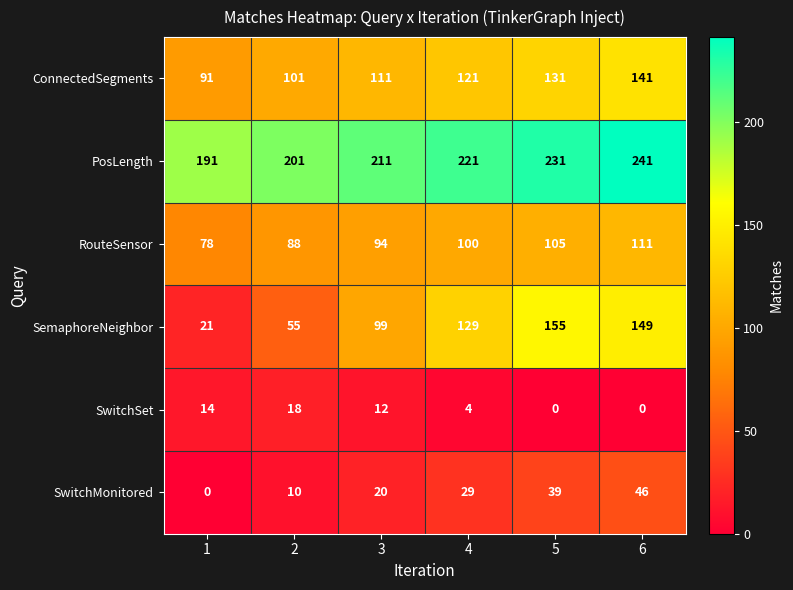

Between 2 and 4, which series saw the biggest shift?

SemaphoreNeighbor